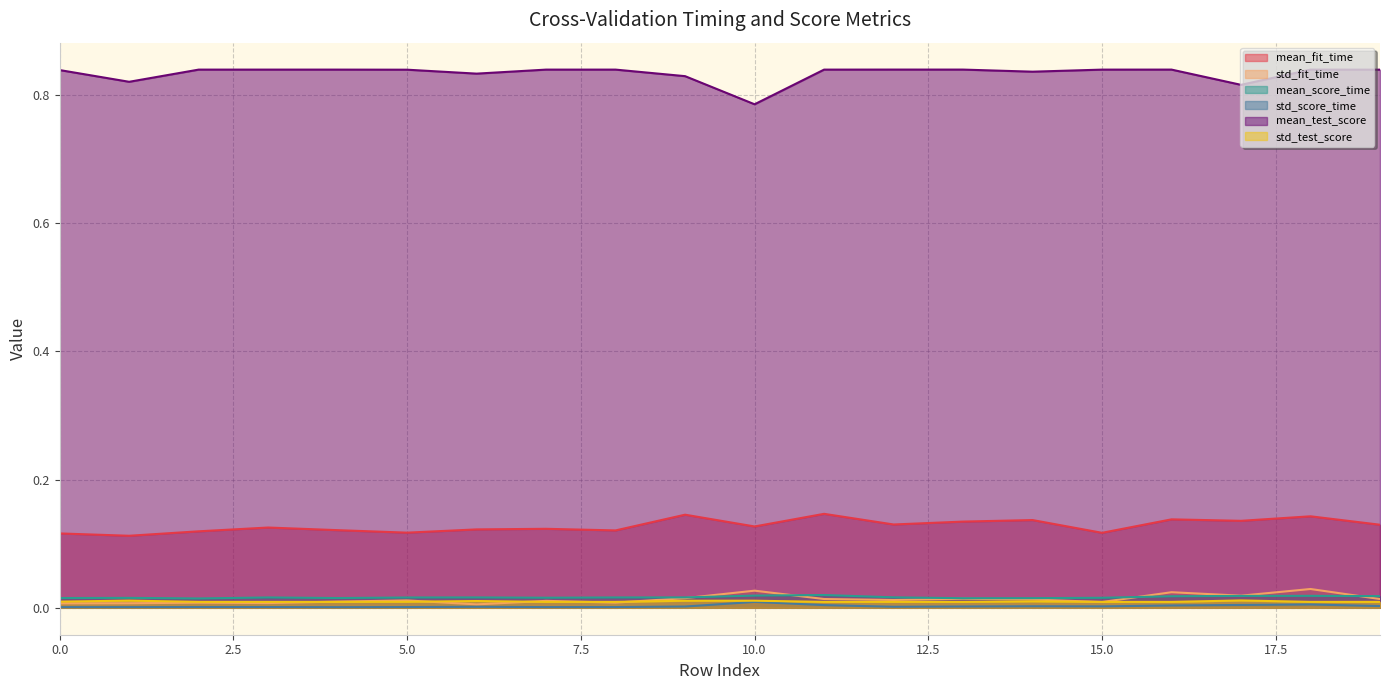

True or false: mean_fit_time and std_test_score cross at least once.

False